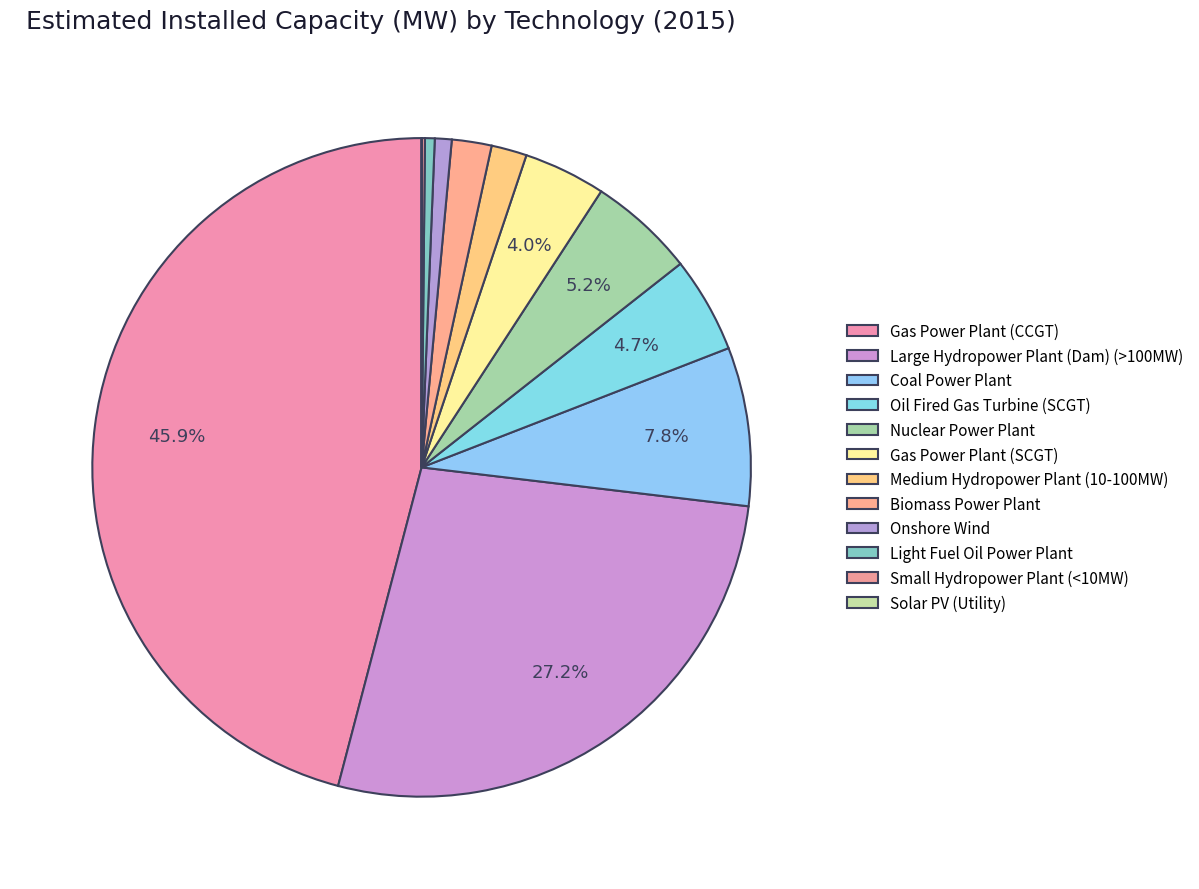

True or false: Small Hydropower Plant (<10MW) accounts for 0% of the total.

True